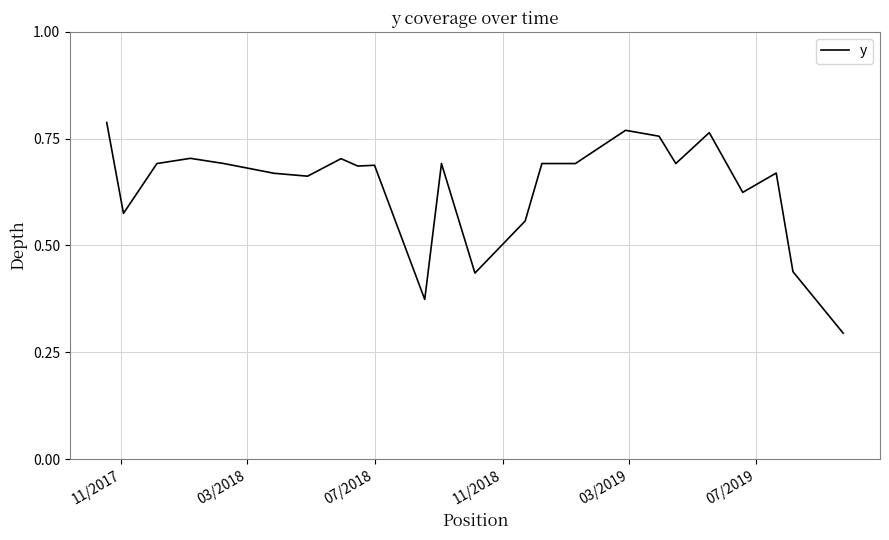

Count the values in the range 0 to 1.

24